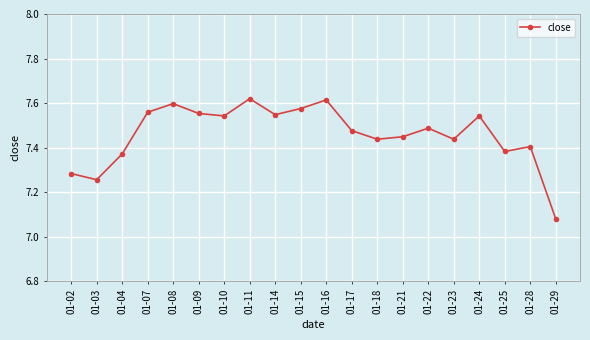

At which category does the chart reach its minimum across all series?

01-29